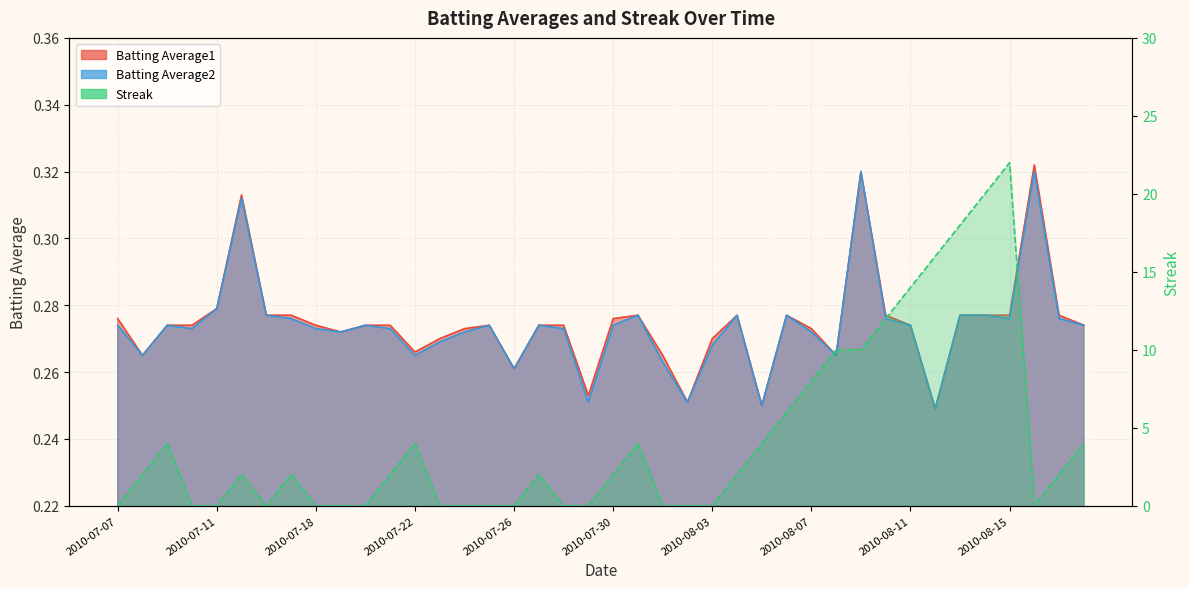

True or false: Batting Average2 and Batting Average1 intersect in this chart.

False